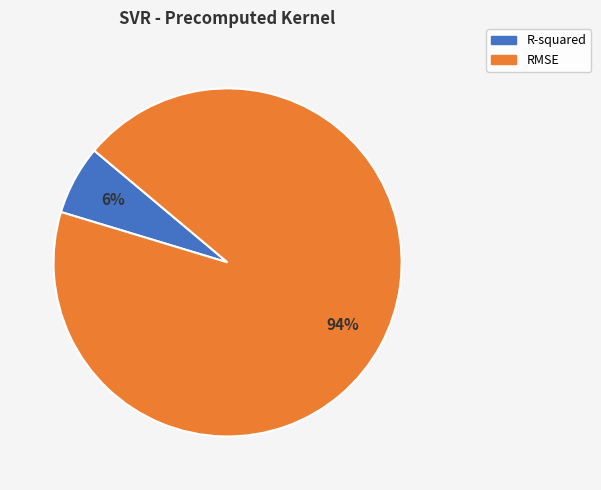

To the nearest percent, what is the combined percentage of R-squared and RMSE?

100%